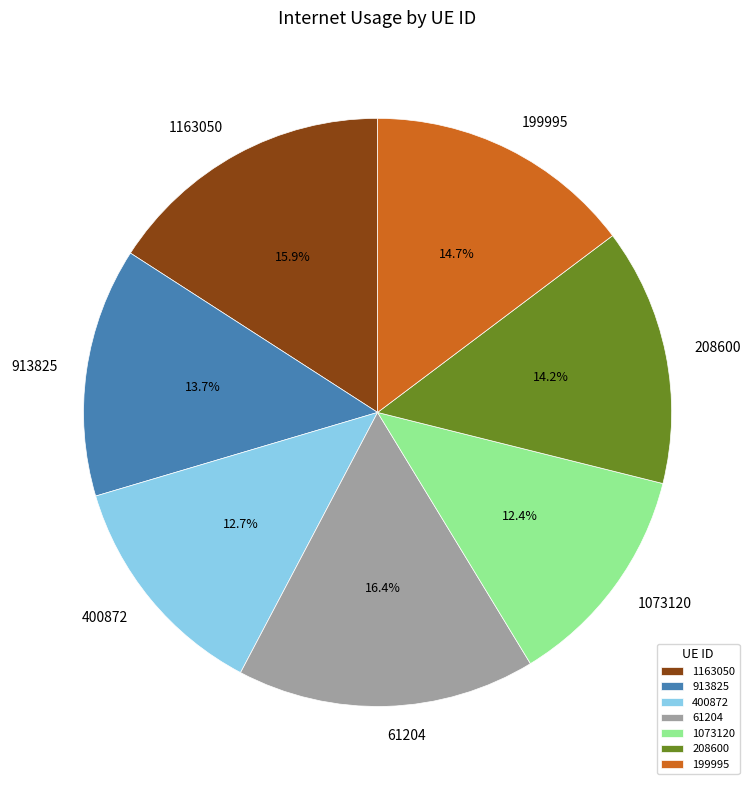

Is 1073120 the majority of the pie?

No